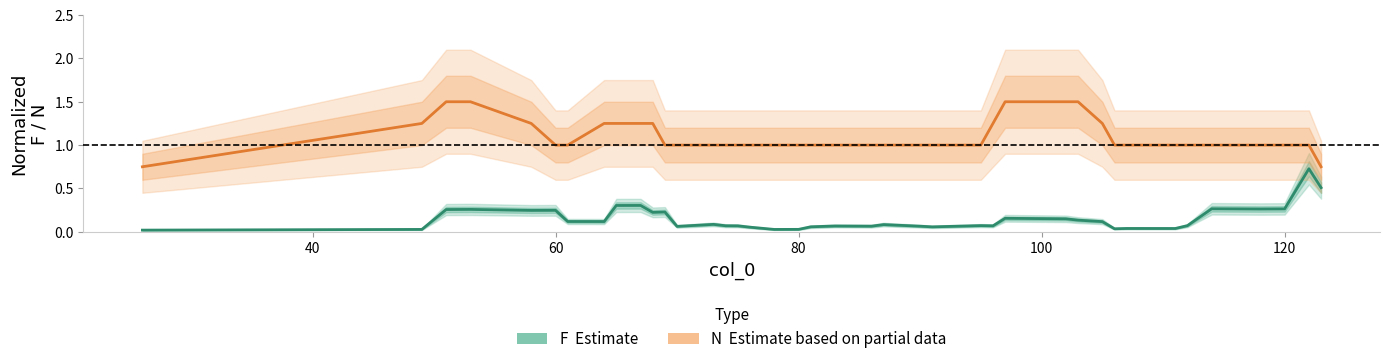

Does the chart display data point markers on the line(s)?

No